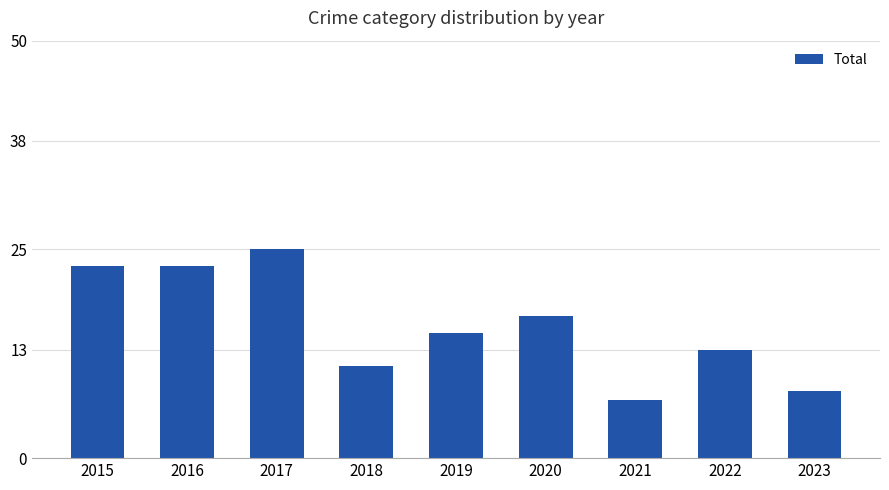

Count the number of categories in the chart.

9